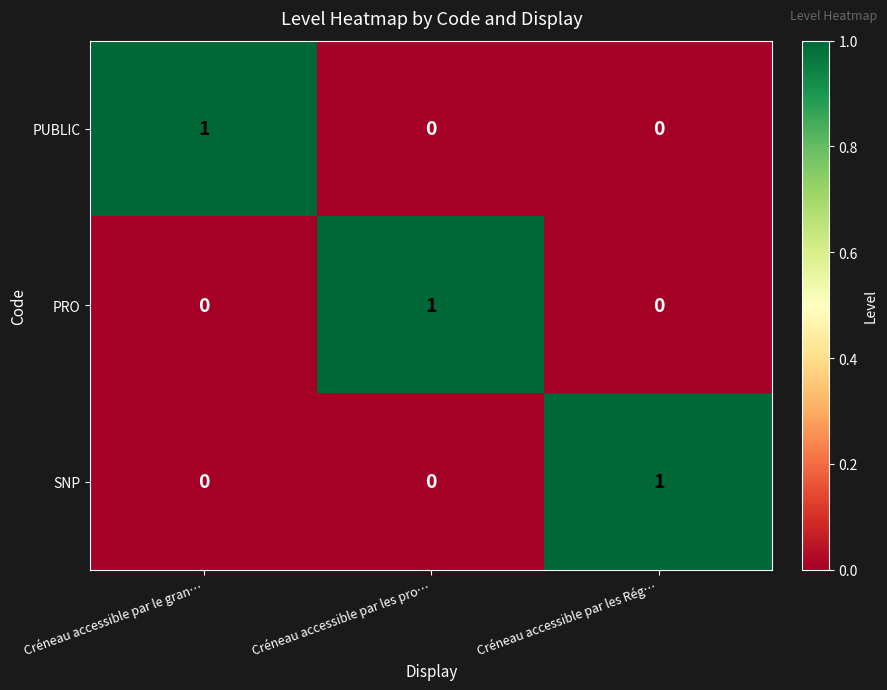

What is the total value across all series at Créneau accessible par le gran…?

1